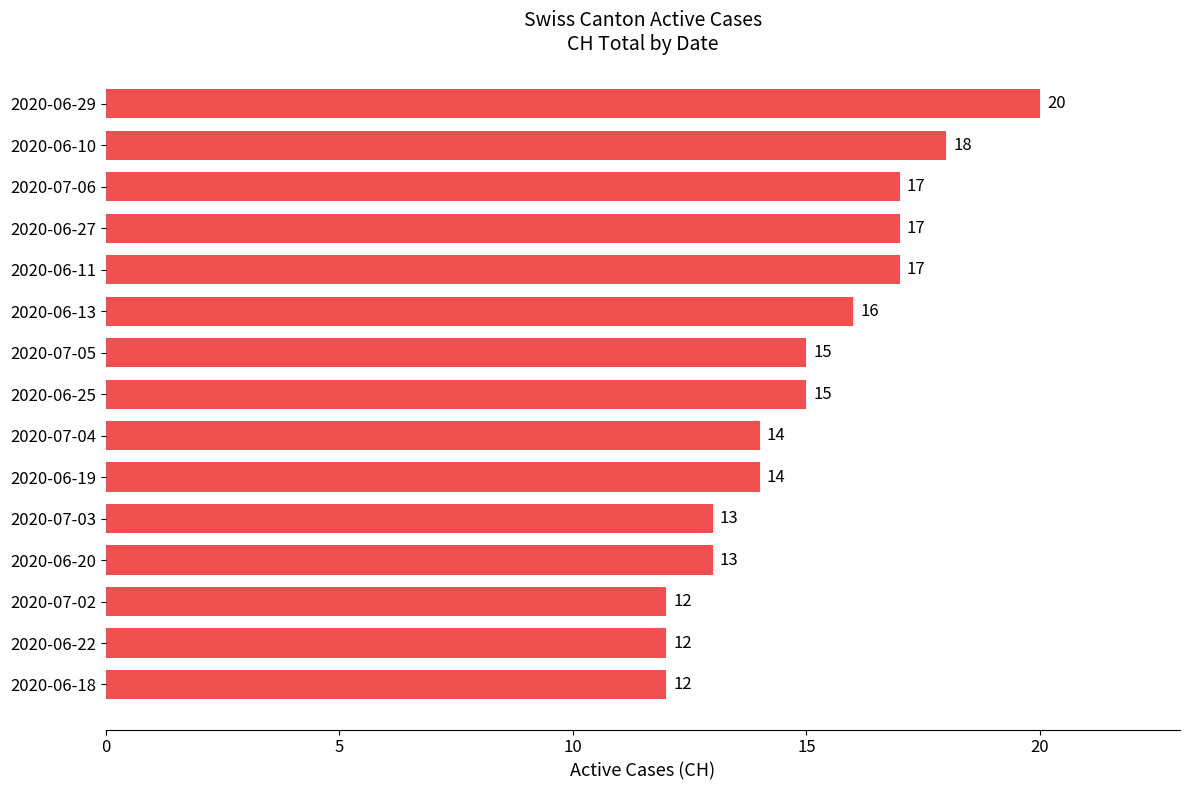

Is it true that the value at 2020-06-19 is 23?

False